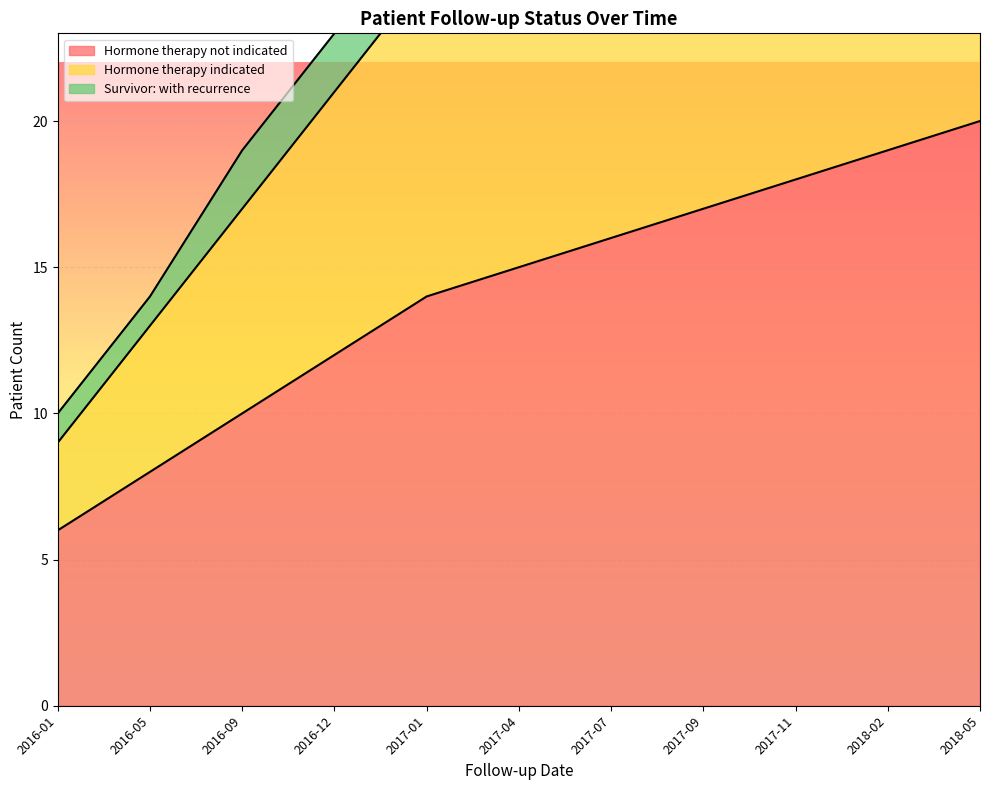

How many categories are shown in the chart?

11